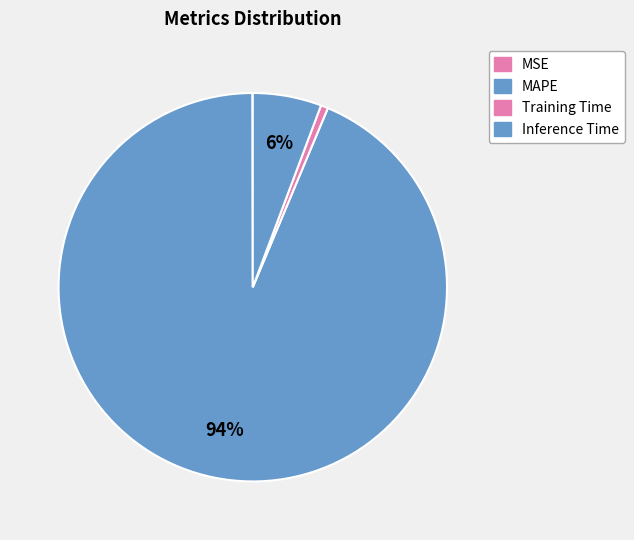

Between Training Time and MSE, which is larger?

Training Time